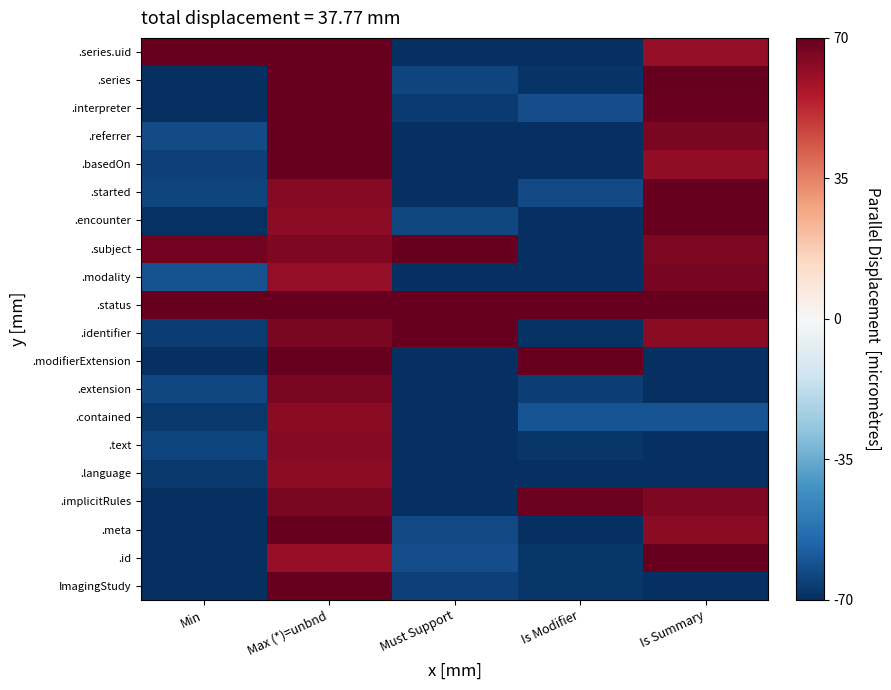

Reading left to right, extract all data points from this chart.

ImagingStudy: Min=-1.0	Max (*)=unbnd=1.1	Must Support=-0.9	Is Modifier=-1.0	Is Summary=-1.1
.id: Min=-1.1	Max (*)=unbnd=0.9	Must Support=-0.9	Is Modifier=-1.0	Is Summary=1.1
.meta: Min=-1.1	Max (*)=unbnd=1.1	Must Support=-0.9	Is Modifier=-1.1	Is Summary=0.9
.implicitRules: Min=-1.1	Max (*)=unbnd=0.9	Must Support=-1.0	Is Modifier=1.0	Is Summary=0.9
.language: Min=-1.0	Max (*)=unbnd=0.9	Must Support=-1.1	Is Modifier=-1.0	Is Summary=-1.0
.text: Min=-0.9	Max (*)=unbnd=0.9	Must Support=-1.0	Is Modifier=-1.0	Is Summary=-1.1
.contained: Min=-1.0	Max (*)=unbnd=0.9	Must Support=-1.1	Is Modifier=-0.9	Is Summary=-0.9
.extension: Min=-0.9	Max (*)=unbnd=0.9	Must Support=-1.1	Is Modifier=-0.9	Is Summary=-1.0
.modifierExtension: Min=-1.1	Max (*)=unbnd=1.0	Must Support=-1.1	Is Modifier=1.1	Is Summary=-1.1
.identifier: Min=-1.0	Max (*)=unbnd=0.9	Must Support=1.0	Is Modifier=-1.0	Is Summary=0.9
.status: Min=1.1	Max (*)=unbnd=1.1	Must Support=1.1	Is Modifier=1.1	Is Summary=1.0
.modality: Min=-0.9	Max (*)=unbnd=0.9	Must Support=-1.1	Is Modifier=-1.1	Is Summary=0.9
.subject: Min=1.0	Max (*)=unbnd=0.9	Must Support=1.1	Is Modifier=-1.0	Is Summary=0.9
.encounter: Min=-1.0	Max (*)=unbnd=0.9	Must Support=-0.9	Is Modifier=-1.1	Is Summary=1.1
.started: Min=-0.9	Max (*)=unbnd=0.9	Must Support=-1.1	Is Modifier=-0.9	Is Summary=1.1
.basedOn: Min=-0.9	Max (*)=unbnd=1.1	Must Support=-1.1	Is Modifier=-1.0	Is Summary=0.9
.referrer: Min=-0.9	Max (*)=unbnd=1.0	Must Support=-1.1	Is Modifier=-1.1	Is Summary=0.9
.interpreter: Min=-1.1	Max (*)=unbnd=1.1	Must Support=-1.0	Is Modifier=-0.9	Is Summary=1.0
.series: Min=-1.1	Max (*)=unbnd=1.1	Must Support=-0.9	Is Modifier=-1.0	Is Summary=1.1
.series.uid: Min=1.0	Max (*)=unbnd=1.0	Must Support=-1.0	Is Modifier=-1.1	Is Summary=0.9